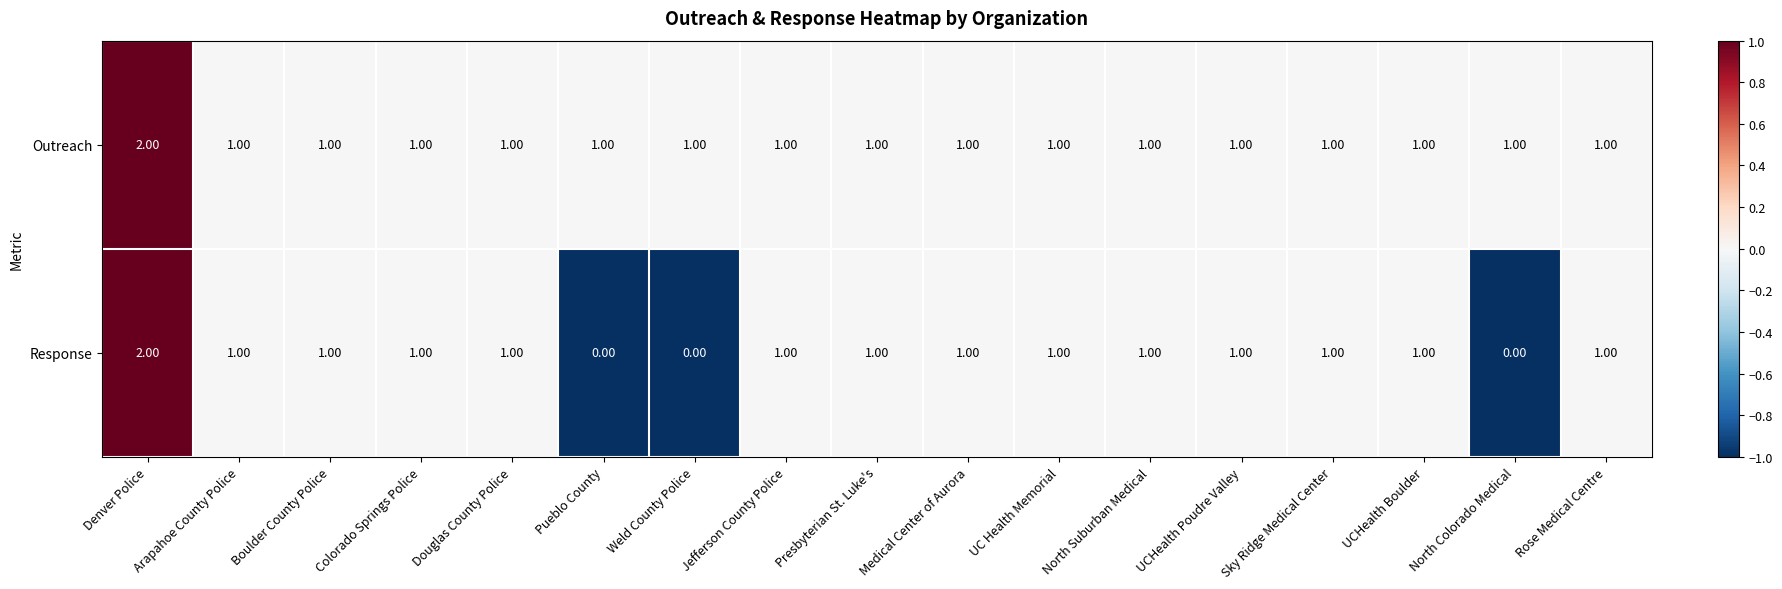

Which series has the largest total across all categories?

Outreach